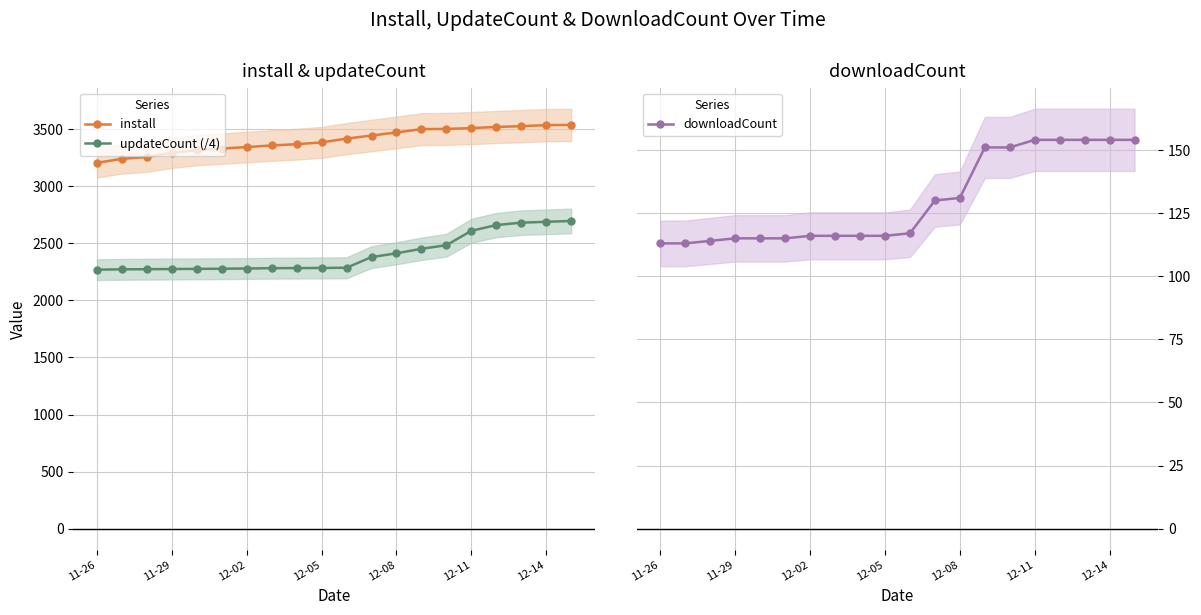

At which category does the chart reach its peak across all series?

19